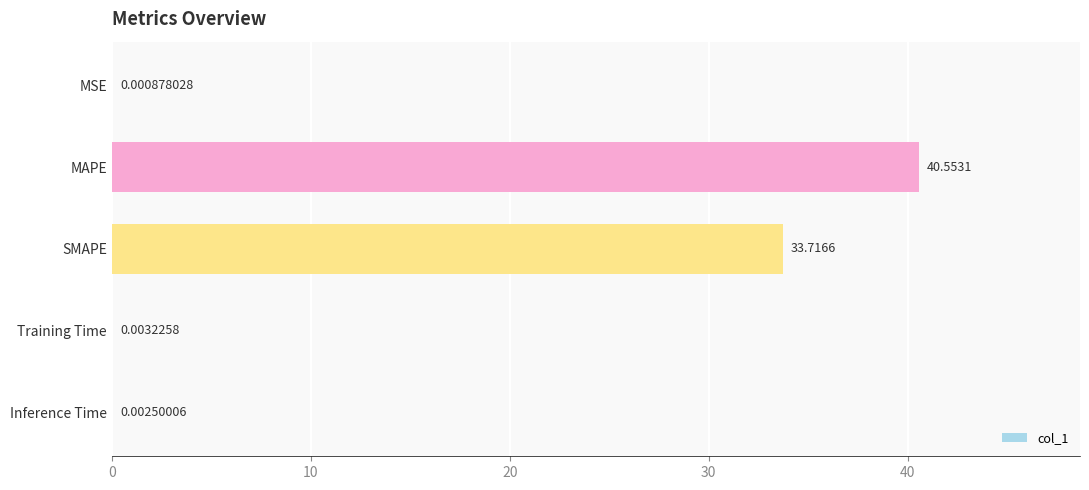

What is the change in value from MSE to MAPE?

+40.6